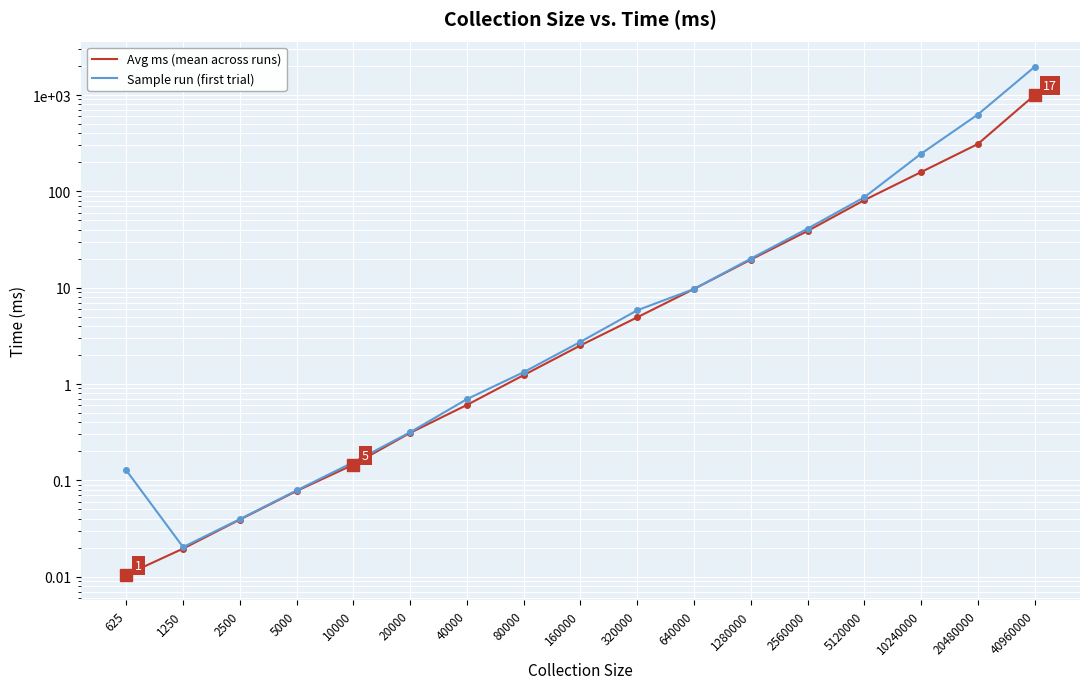

Rank the categories by Avg ms (mean across runs) value from highest to lowest.

40960000, 20480000, 10240000, 5120000, 2560000, 1280000, 640000, 320000, 160000, 80000, 40000, 20000, 10000, 5000, 2500, 1250, 625